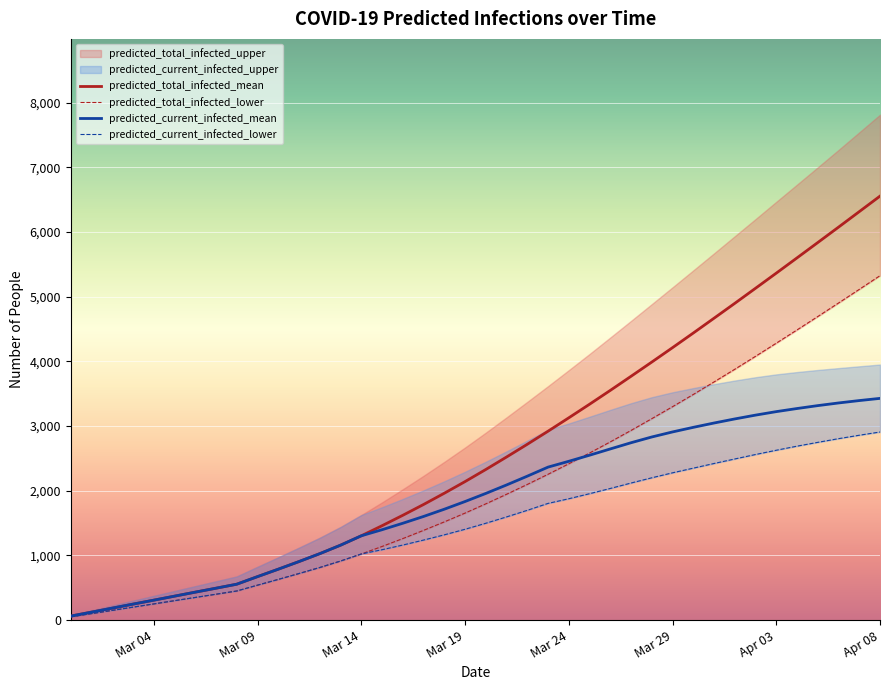

What is the highest value of the predicted_total_infected_mean series?

6555